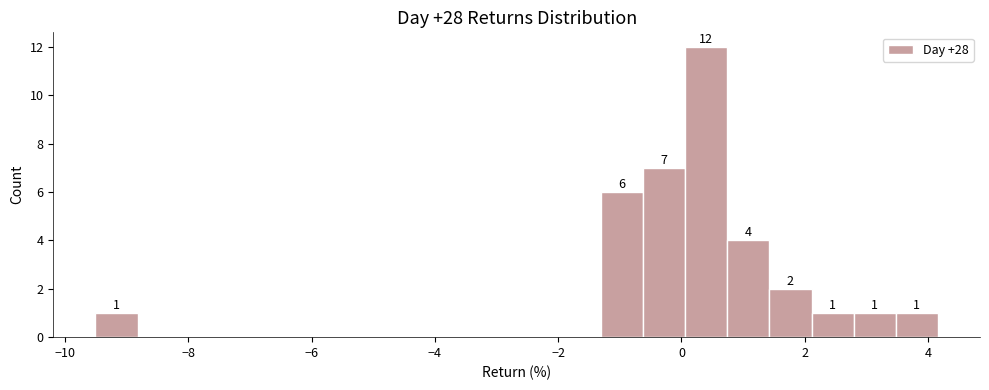

Read against the x-axis, roughly where is the centre of the tallest bar?

0.4